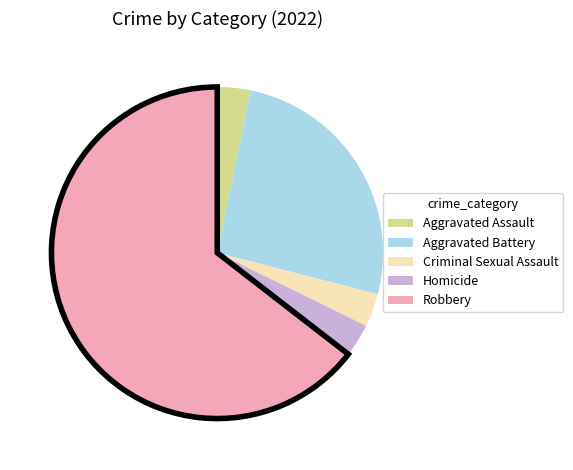

Count the number of slices in the pie.

5